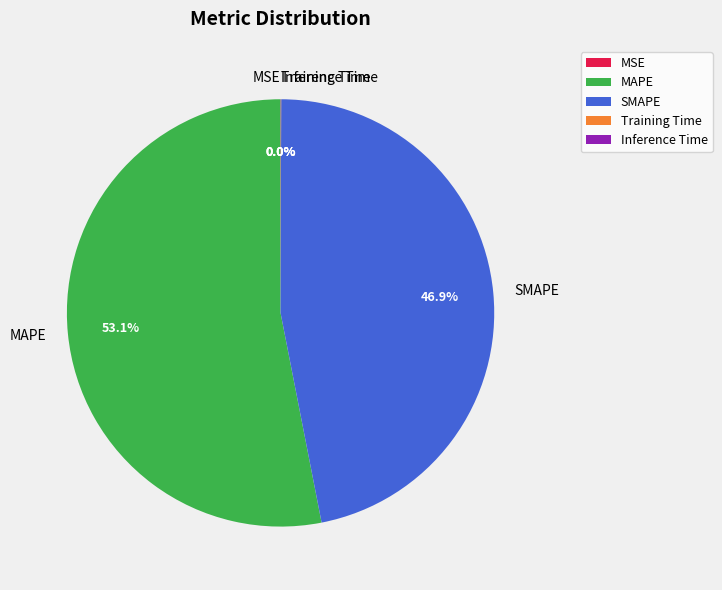

Combined, do MAPE and SMAPE account for over 50%?

Yes